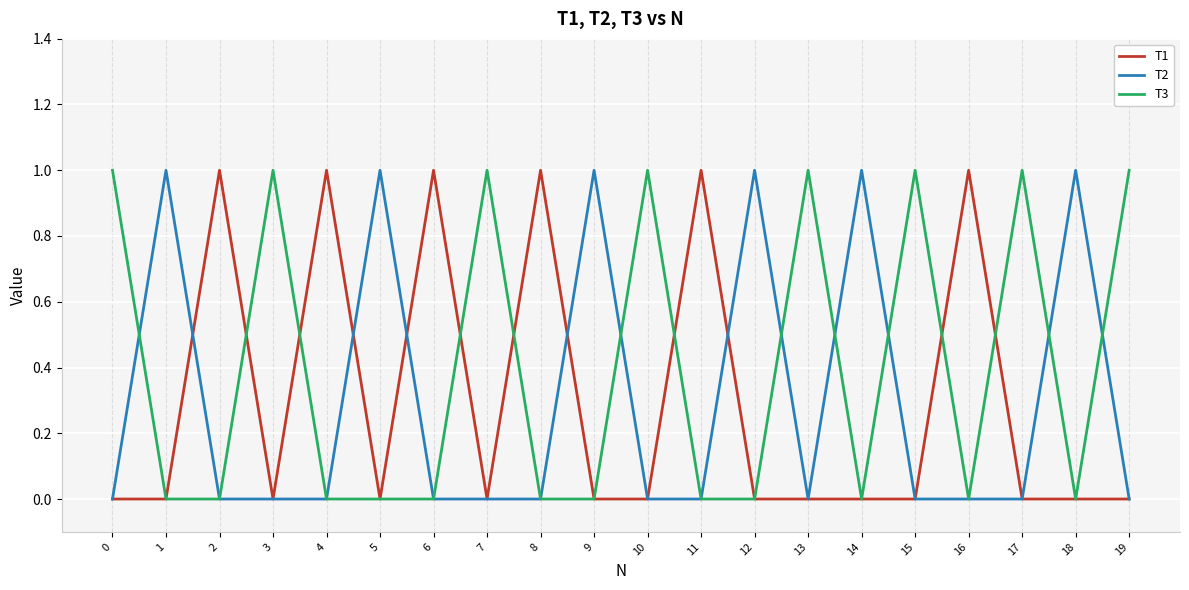

Is the value of T1 at 7 greater than the value of T2 at 12?

No